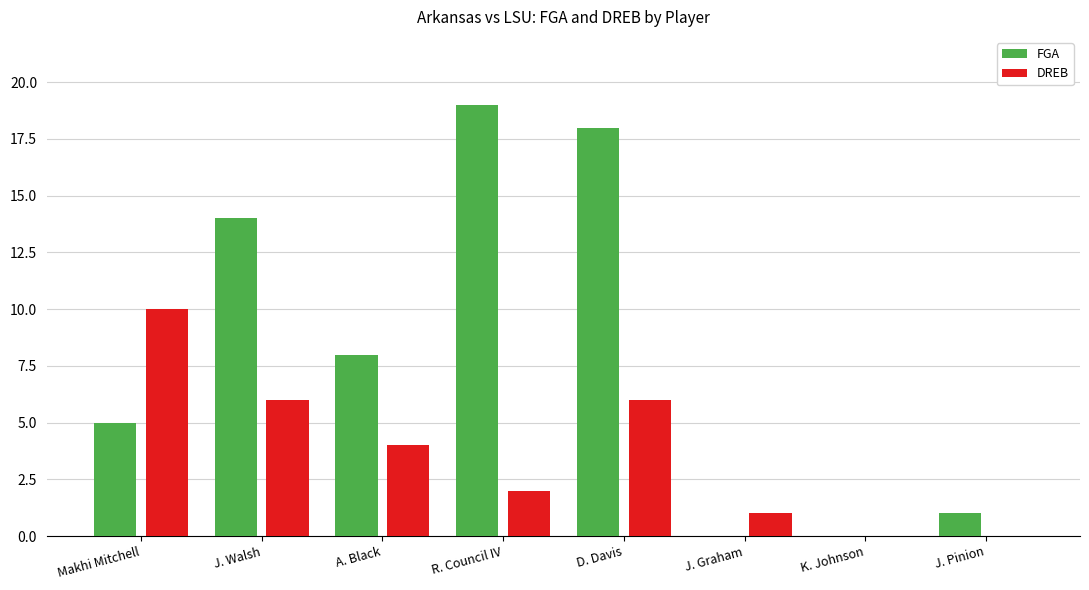

The value of FGA at K. Johnson is 13. True or false?

False